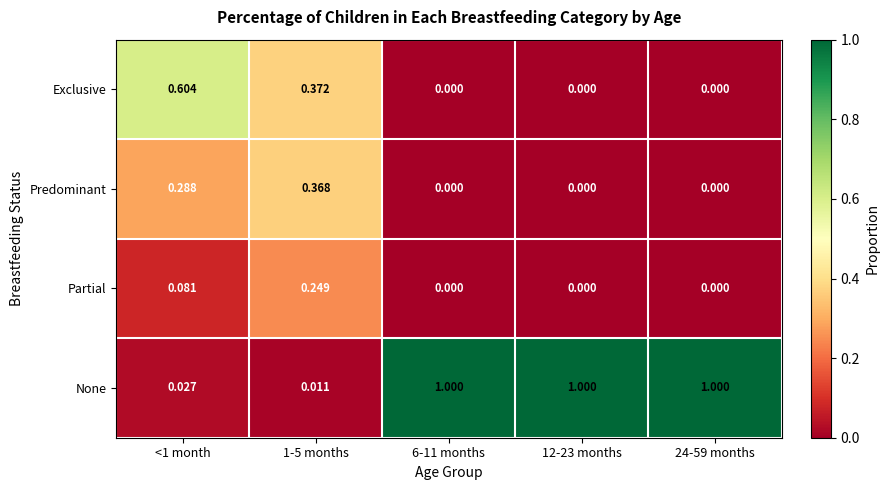

How many distinct data groups are displayed?

4